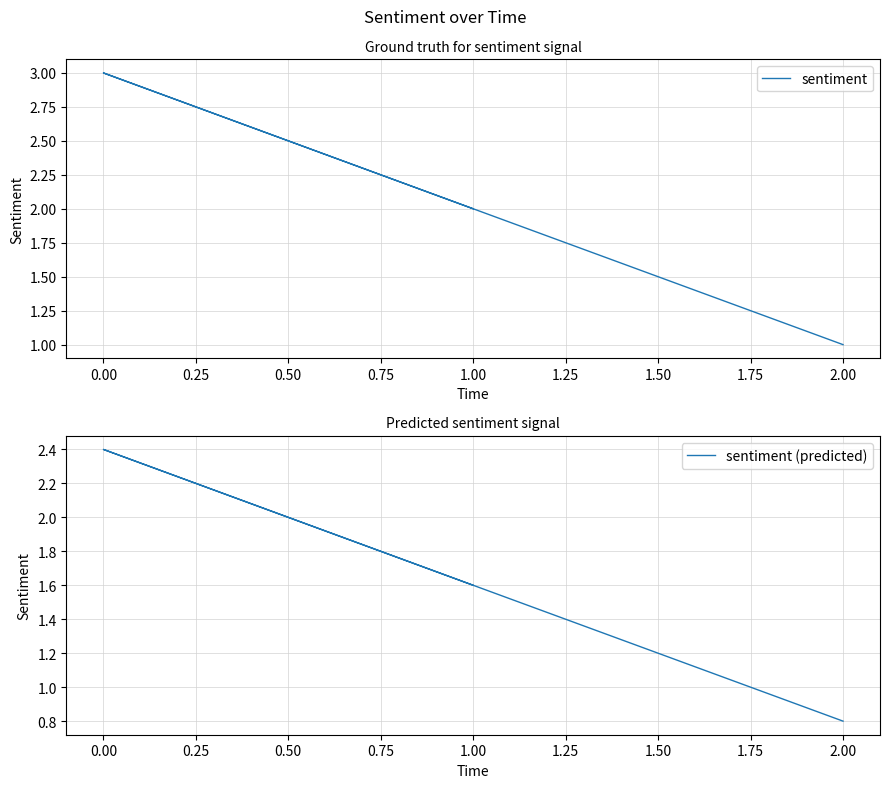

Count the sentiment (predicted) values in the range 0 to 2.

2